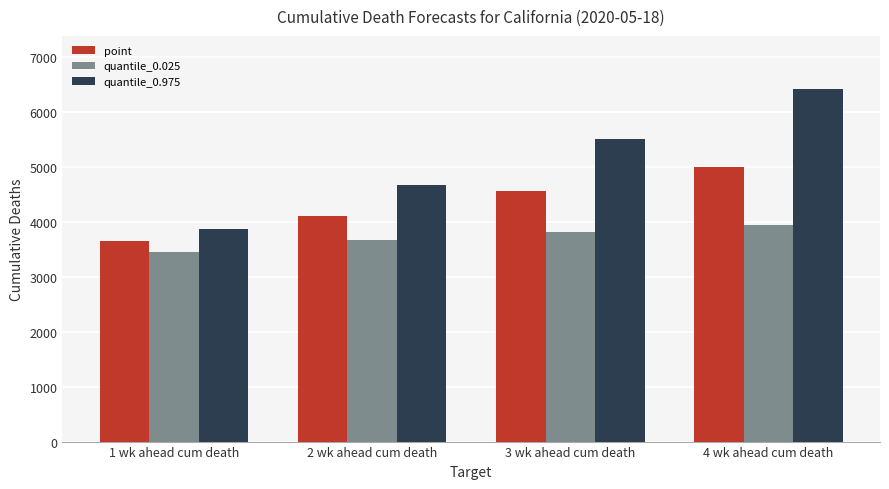

What value does the quantile_0.975 series have at 2 wk ahead cum death?

4664